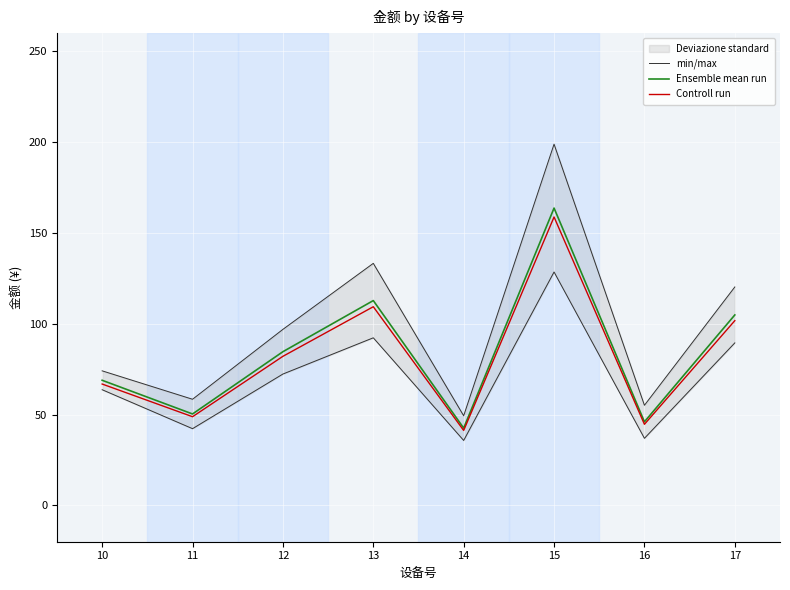

True or false: Ensemble mean run has a value of 42.6 at 14.

True